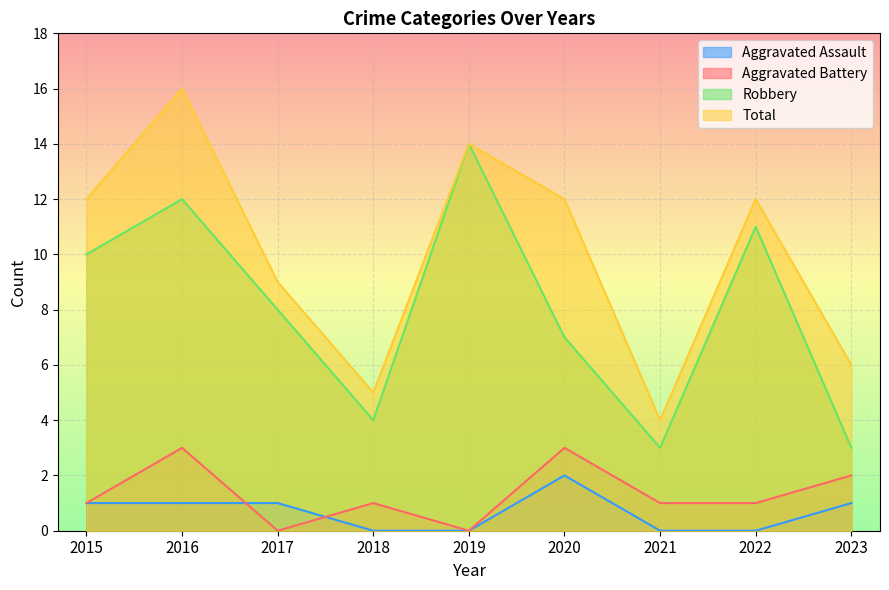

Count the number of categories in the chart.

9